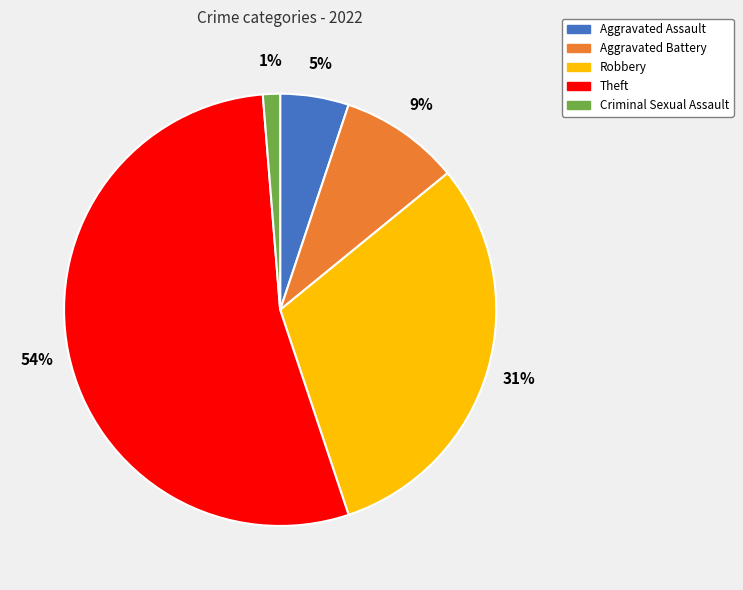

Is the sum of Robbery and Aggravated Battery greater than half?

No